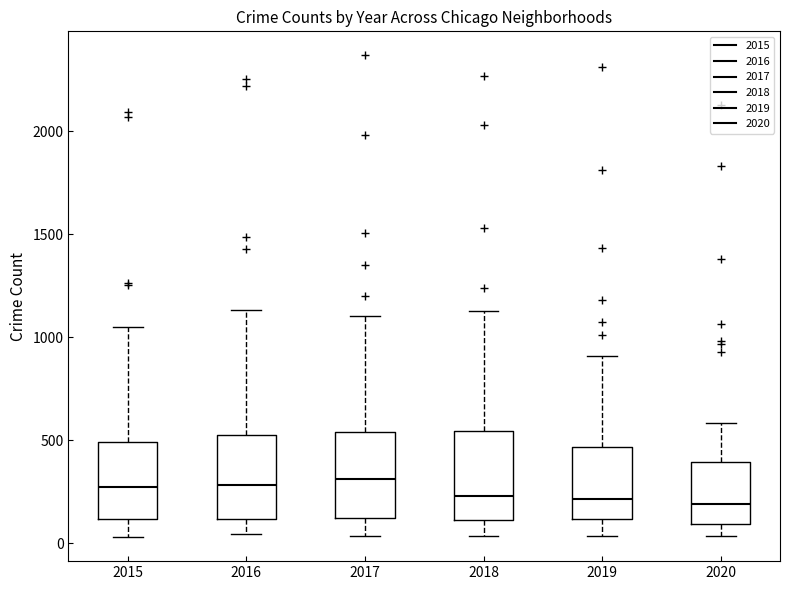

Where does the lower whisker of the box at x = 2019 end on the y-axis? The values are not printed on the chart, so give them approximately, as read against the axis.

50